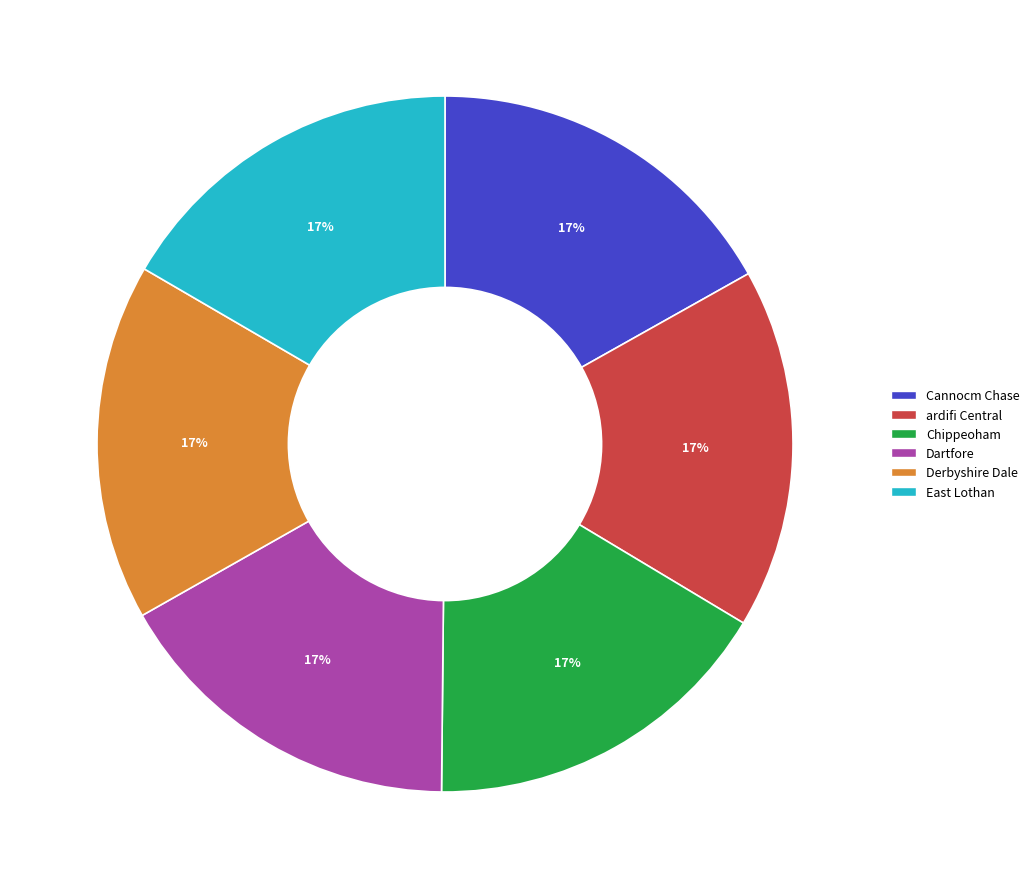

Combined, do ardifi Central and Derbyshire Dale account for over 50%?

No